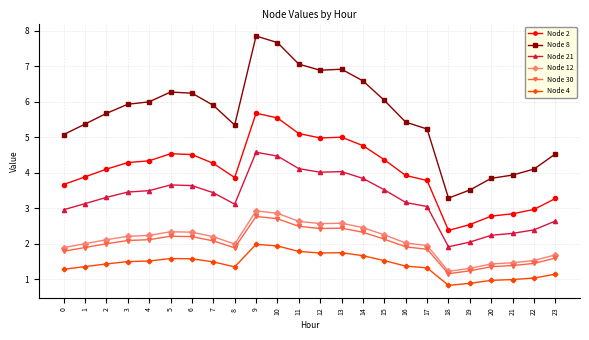

How many values in the Node 8 series are below 5?

6